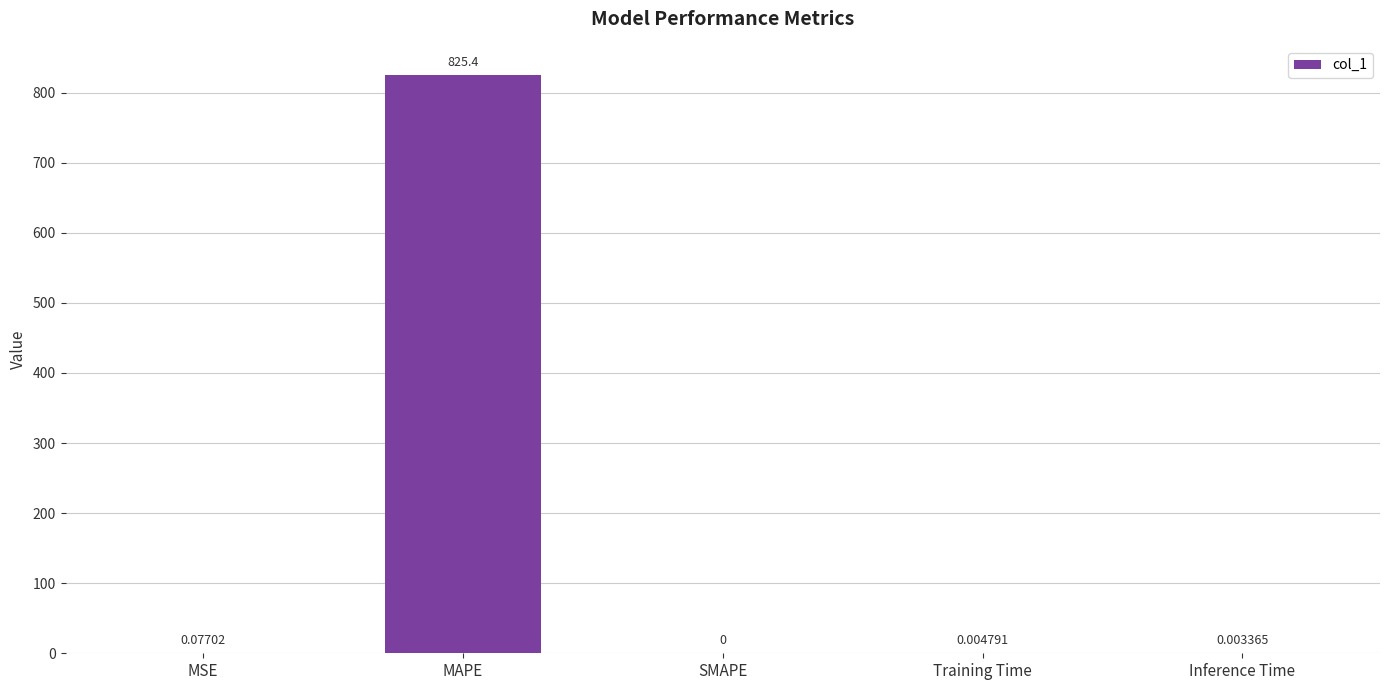

Which has a higher value, MSE or MAPE?

MAPE